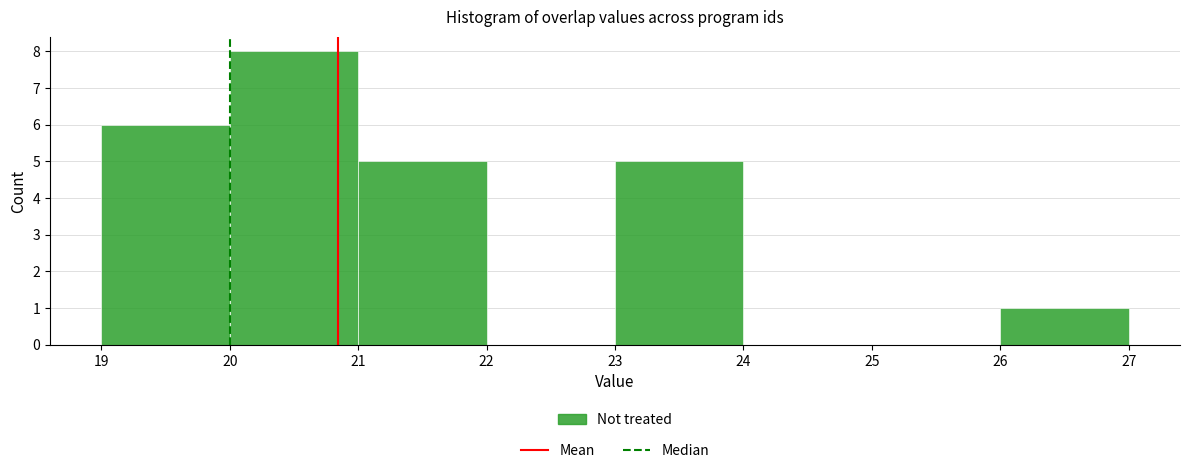

Reading left to right, transcribe this chart: for each bar, give the range it covers on the x-axis and its height. The values are not printed on the chart, so give them approximately, as read against the axis.

19 to 20: 6
20 to 21: 8
21 to 22: 5
22 to 23: 0
23 to 24: 5
24 to 25: 0
25 to 26: 0
26 to 27: 1